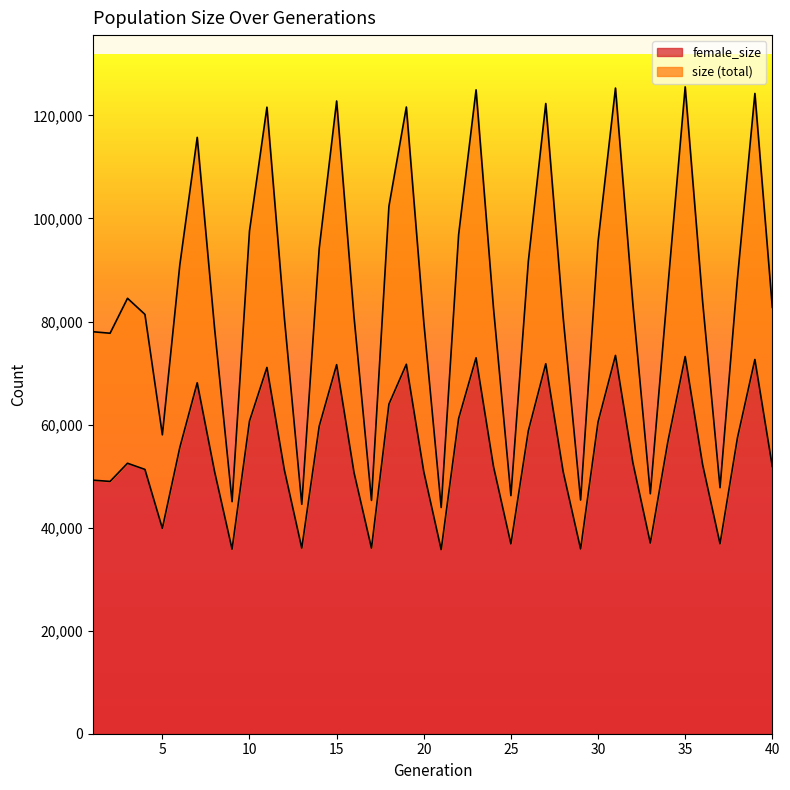

List the labels in order of size value, smallest first.

21, 13, 9, 17, 29, 25, 33, 37, 5, 2, 1, 8, 20, 12, 28, 16, 4, 24, 40, 32, 36, 3, 34, 38, 6, 26, 14, 30, 22, 10, 18, 7, 11, 19, 27, 15, 39, 23, 31, 35